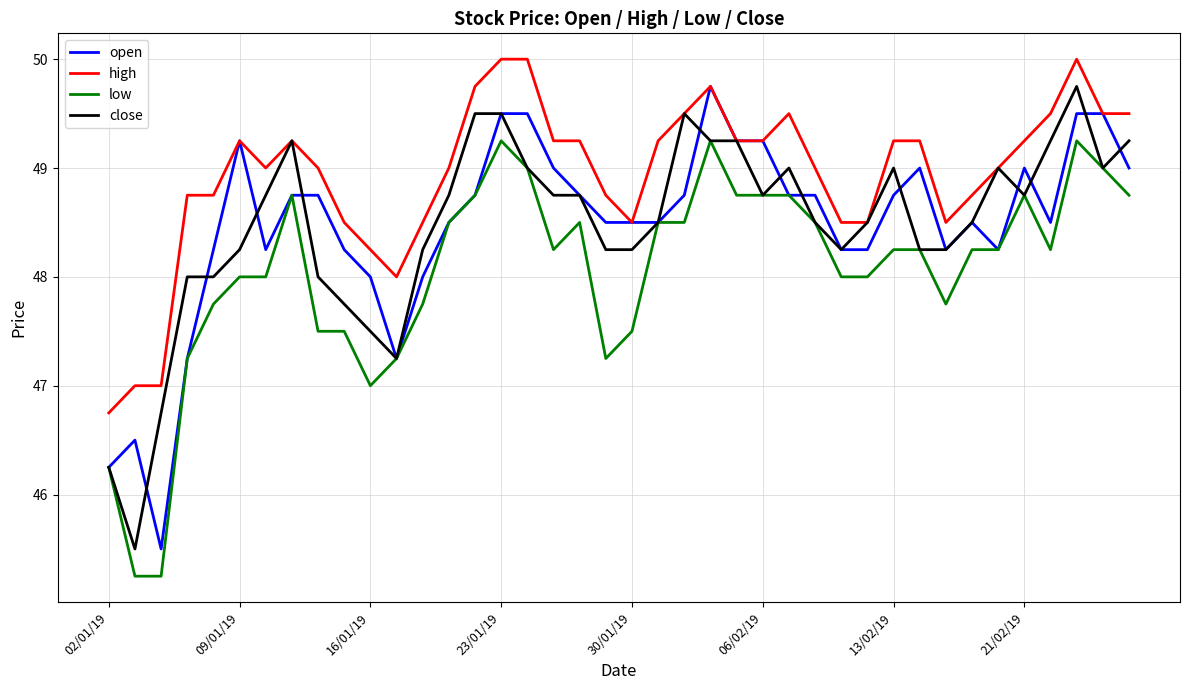

True or false: low and high cross at least once.

False